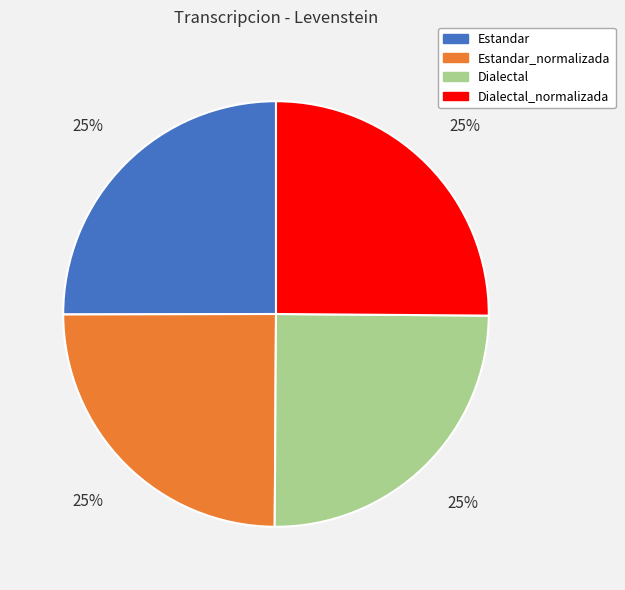

What percentage is the Estandar slice, to the nearest percent?

25%